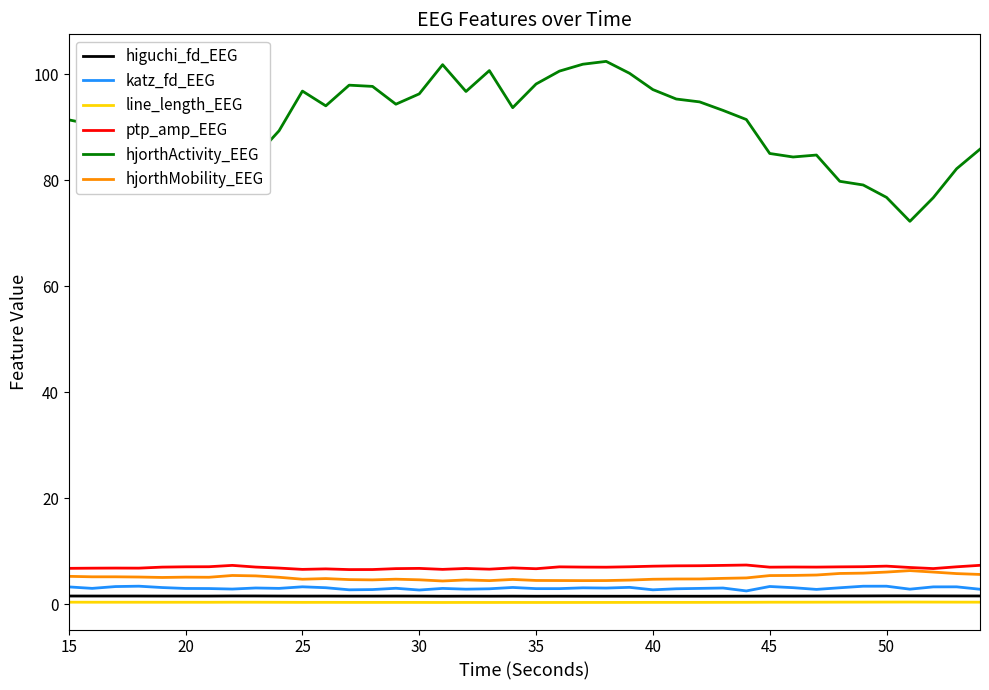

True or false: higuchi_fd_EEG and hjorthActivity_EEG cross at least once.

False